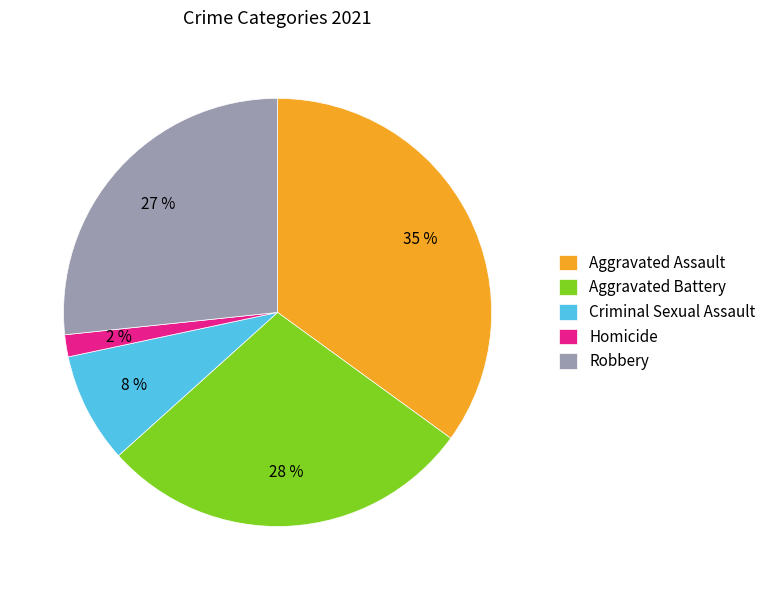

Is it true that Aggravated Battery is 28% of the pie?

True